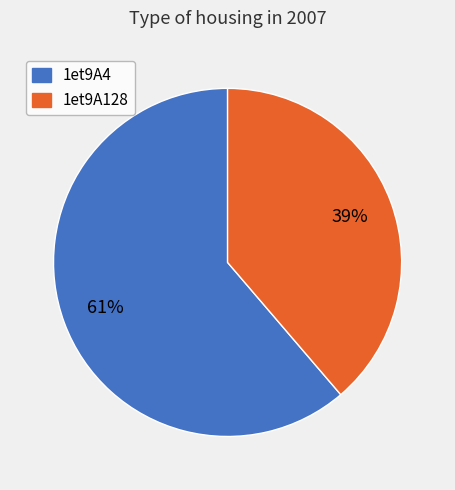

Between 1et9A4 and 1et9A128, which is larger?

1et9A4